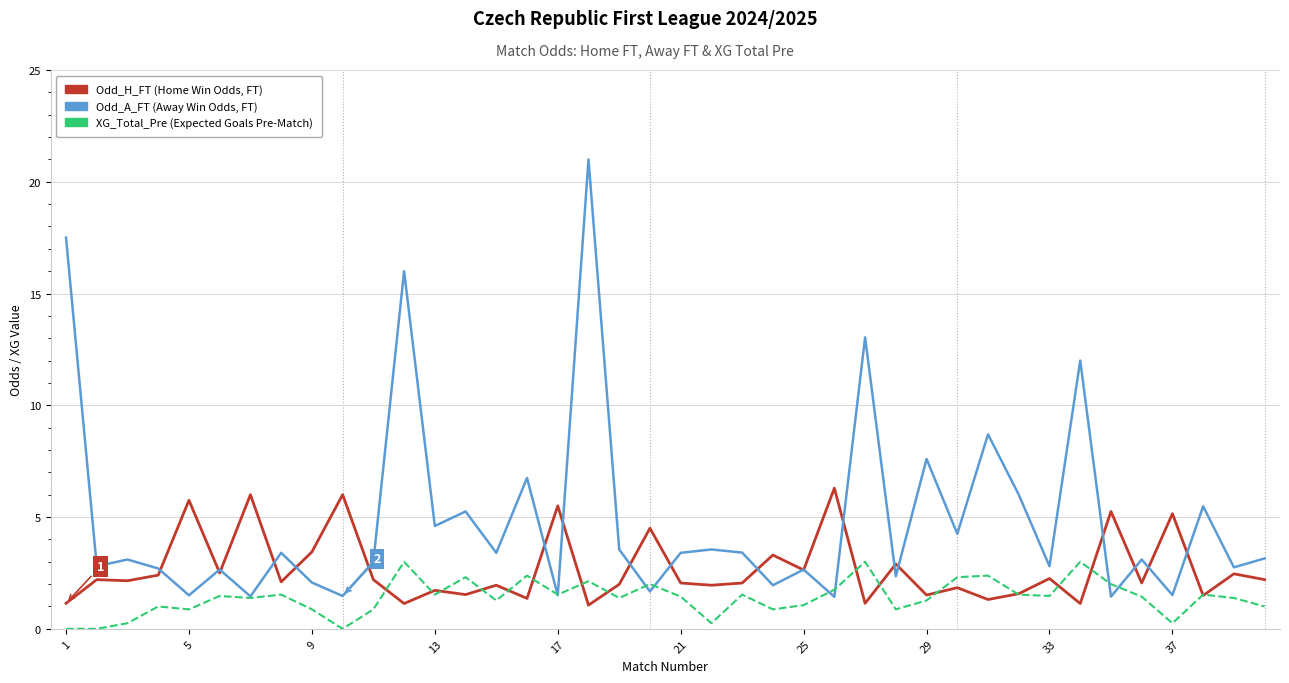

What is the greatest value displayed?

21.0